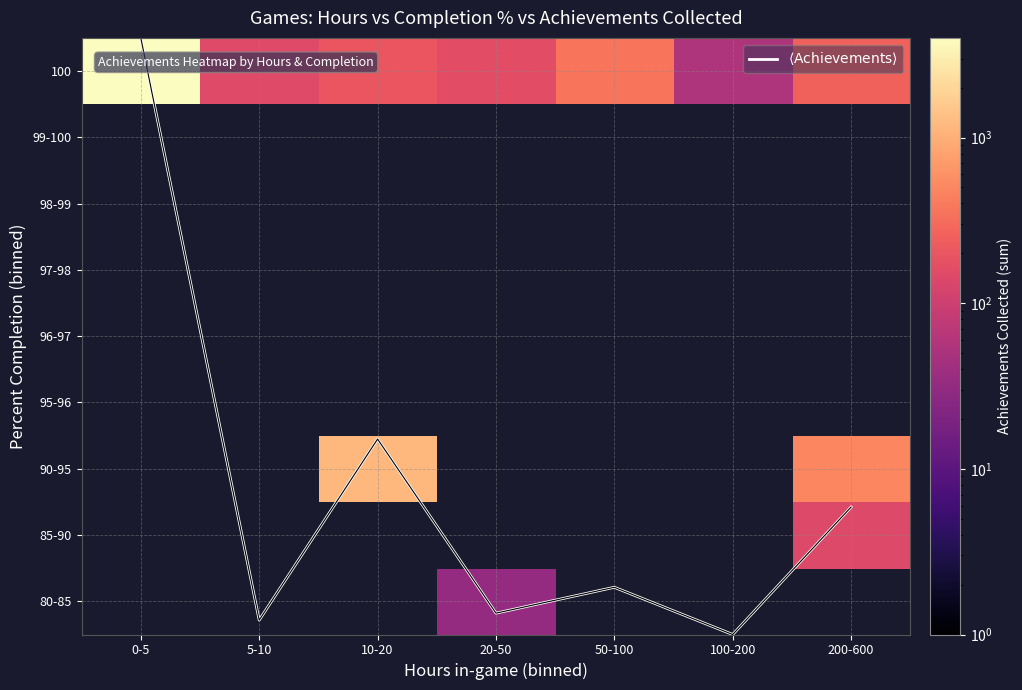

Which category has the lowest value across all series?

100-200